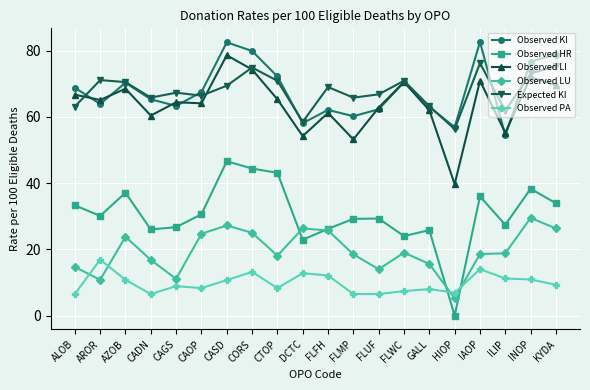

True or false: Observed KI and Observed HR cross at least once.

False